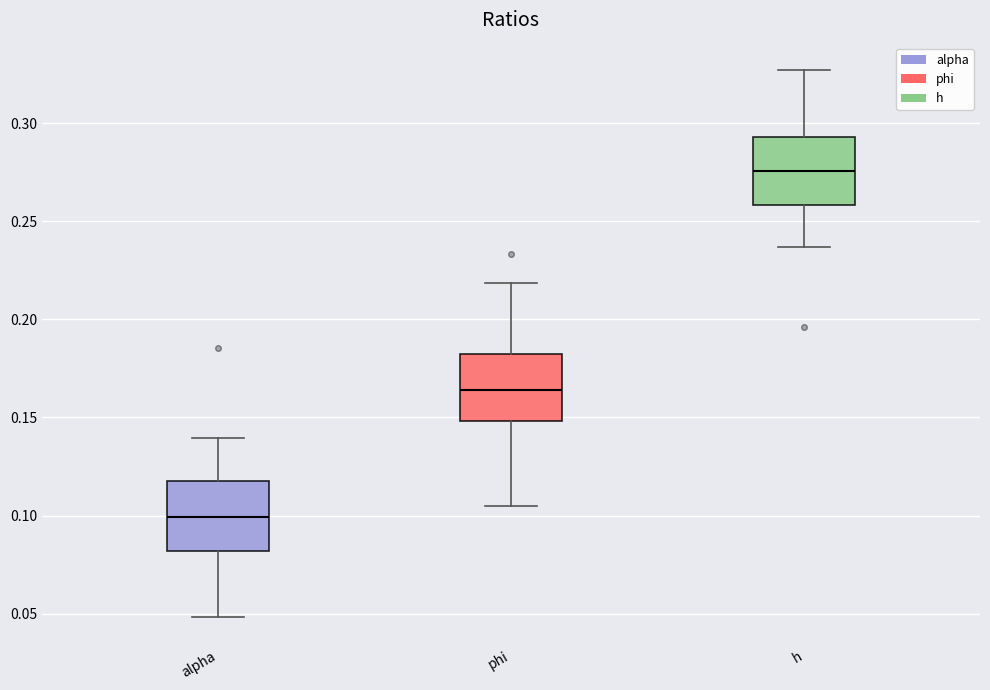

Which box's median line is the highest?

h